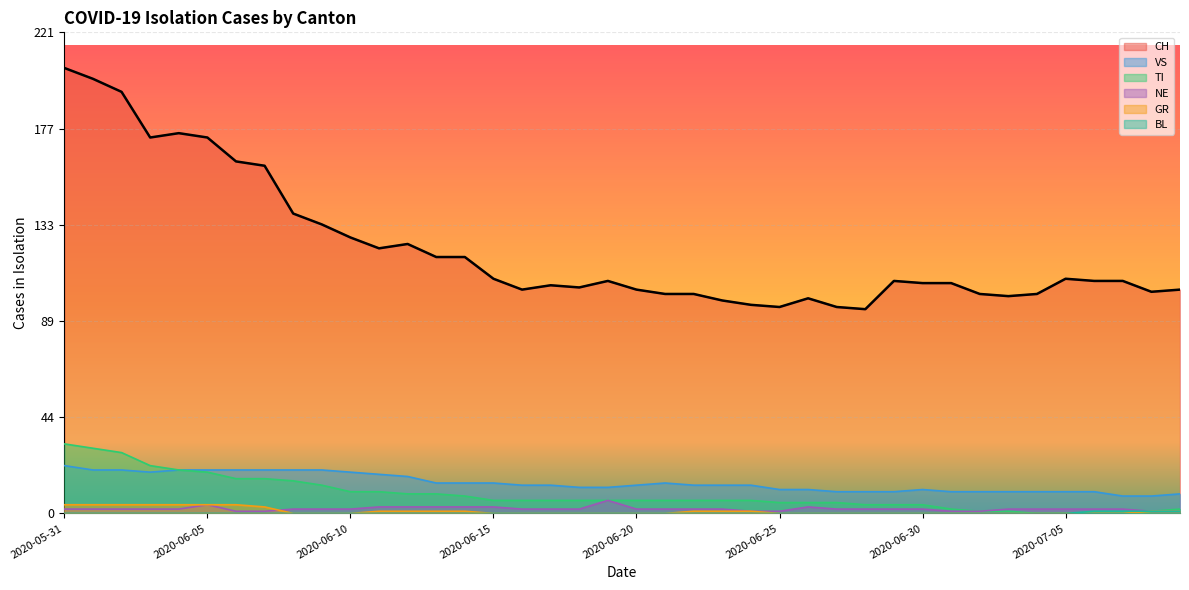

List the series in order of their peak value, highest first.

CH, TI, VS, NE, GR, BL